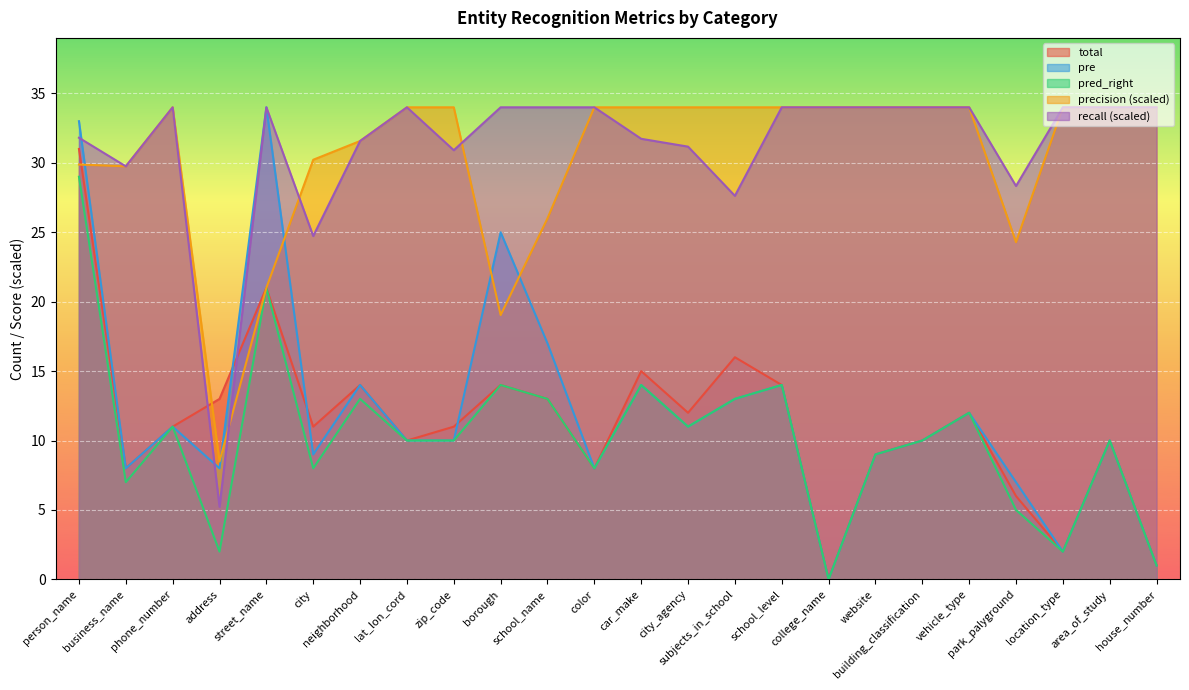

What are all the series names shown in the legend?

total, pre, pred_right, precision (scaled), recall (scaled)